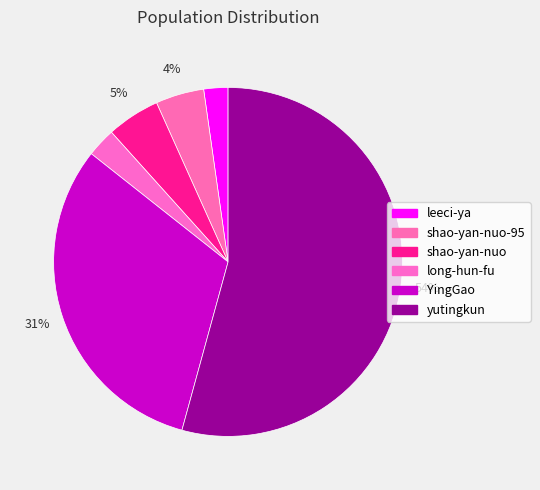

What is the largest slice in the pie chart?

yutingkun